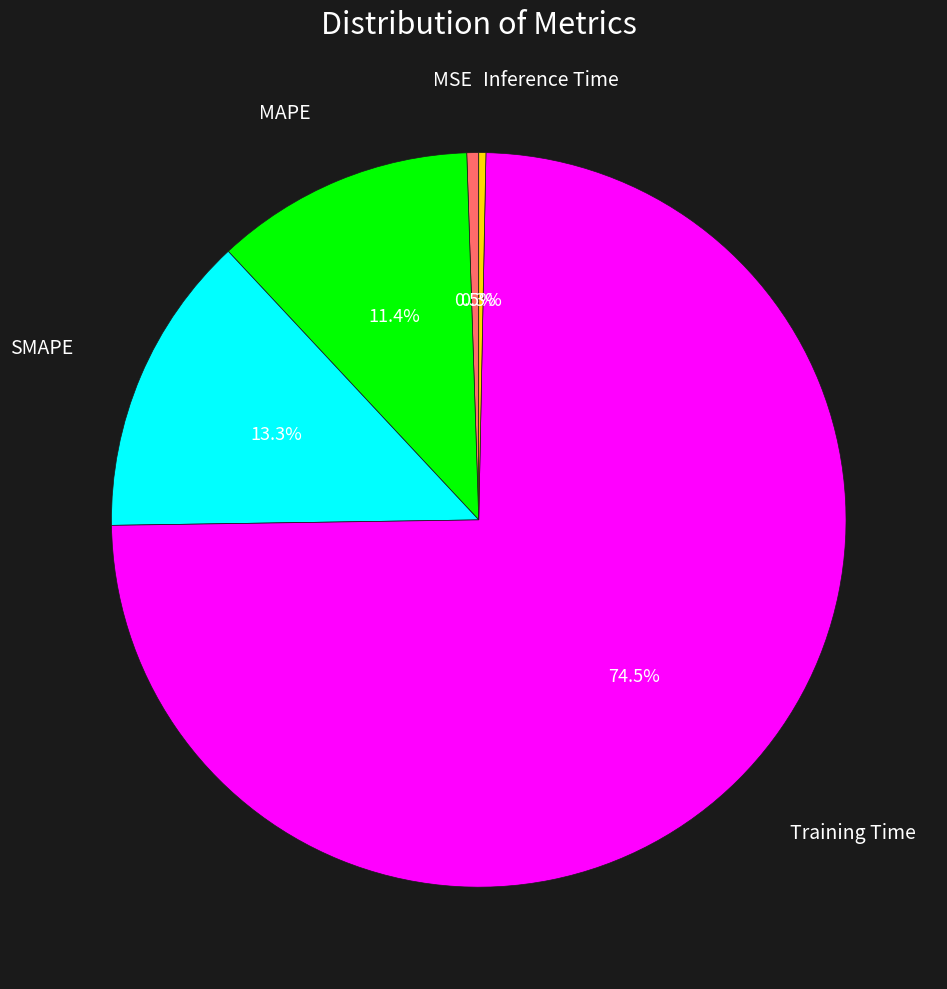

The Training Time slice represents 68% of the pie. True or false?

False